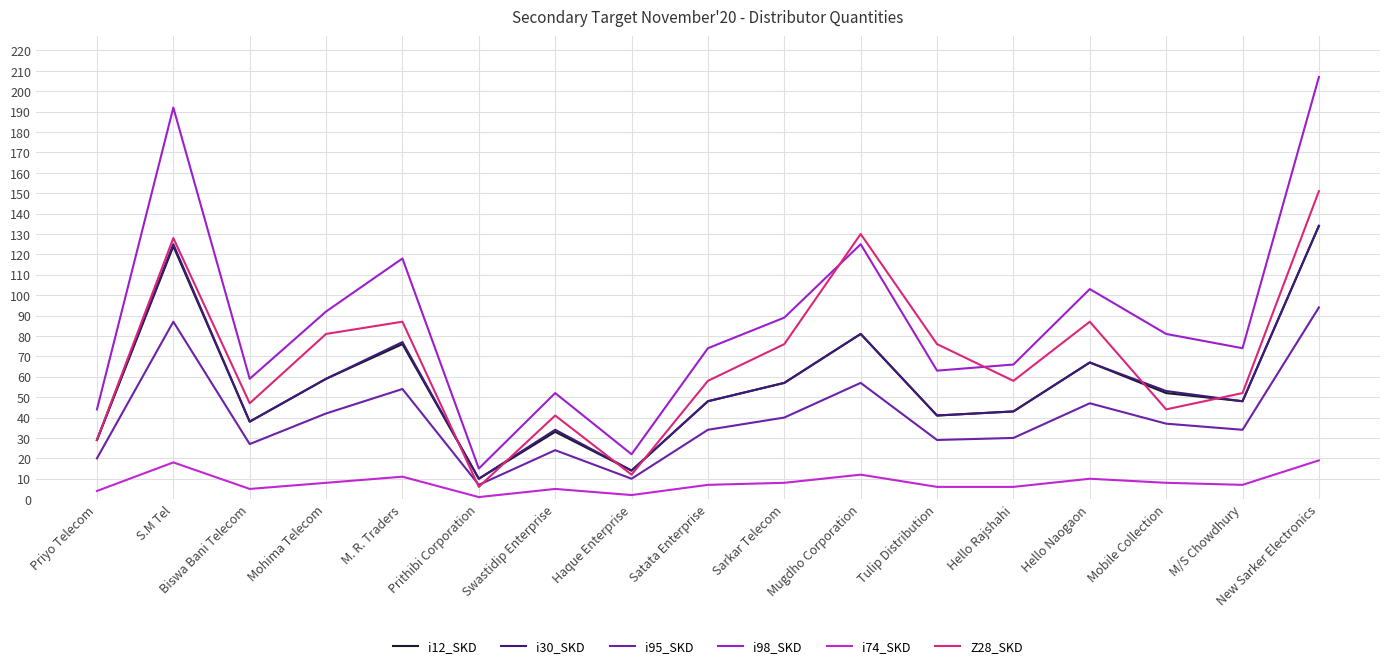

True or false: i95_SKD and i30_SKD cross at least once.

False